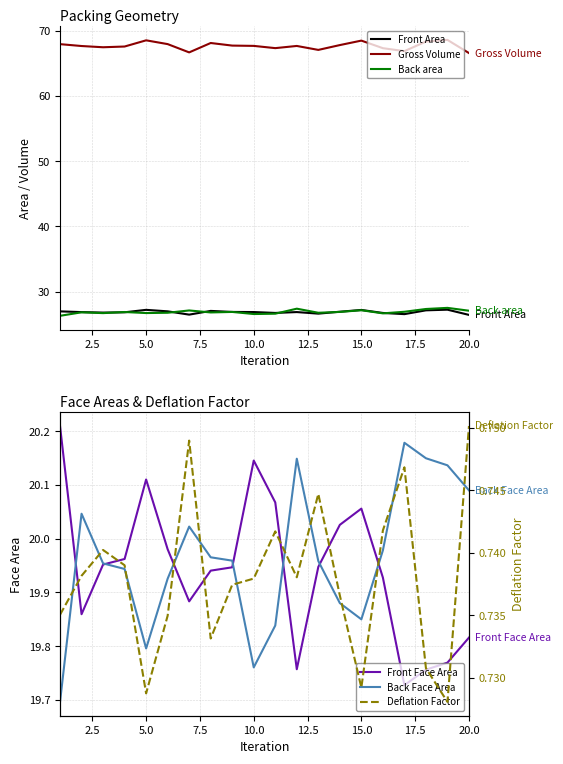

Rank the series by their maximum value, from highest to lowest.

Gross Volume, Back area, Front Area, Front Face Area, Back Face Area, Deflation Factor